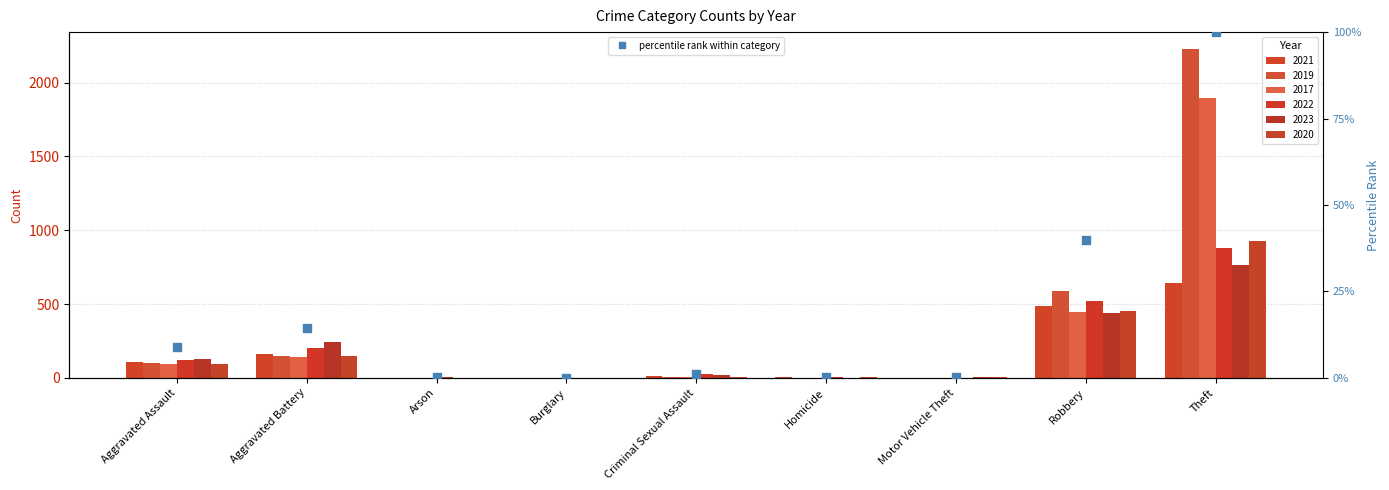

Between Criminal Sexual Assault and Arson, which is larger?

Criminal Sexual Assault